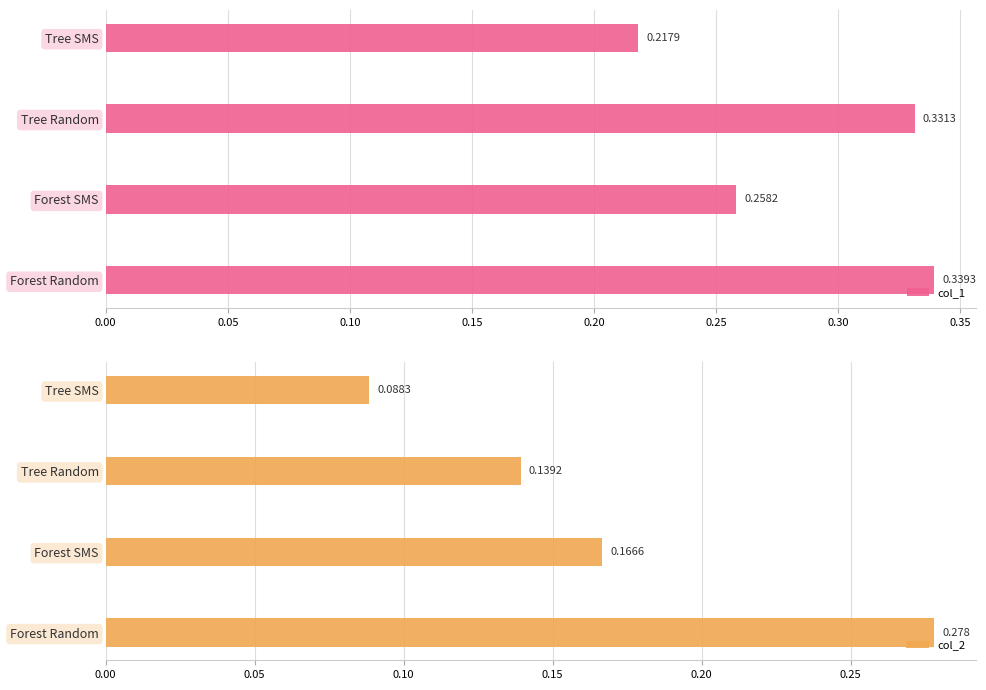

The value of col_1 at Tree Random is 0.5. True or false?

False